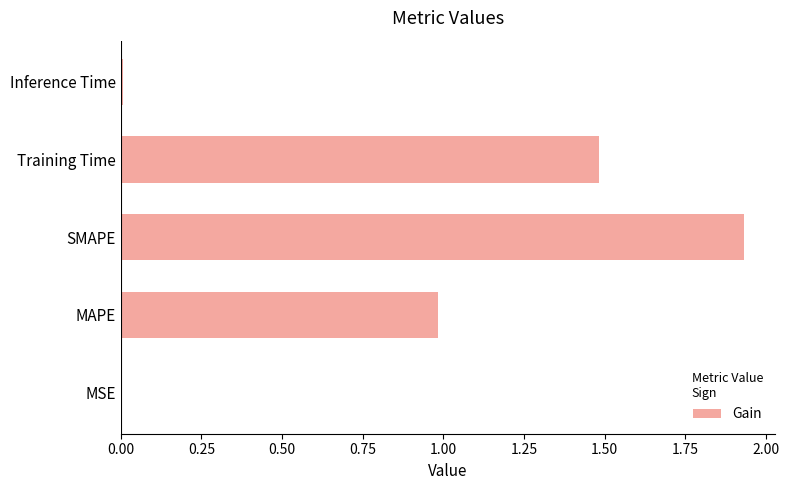

What position from the left is SMAPE?

3